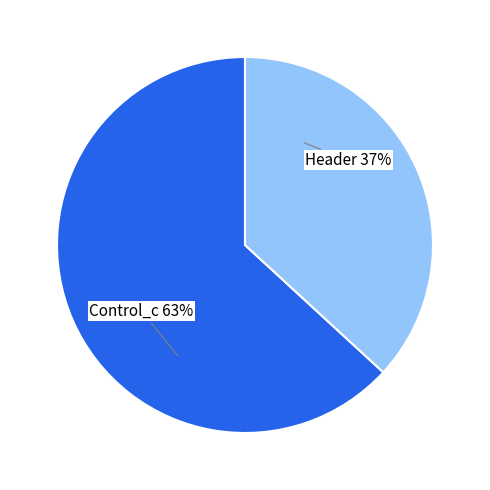

To the nearest percent, what is the average slice percentage?

50%